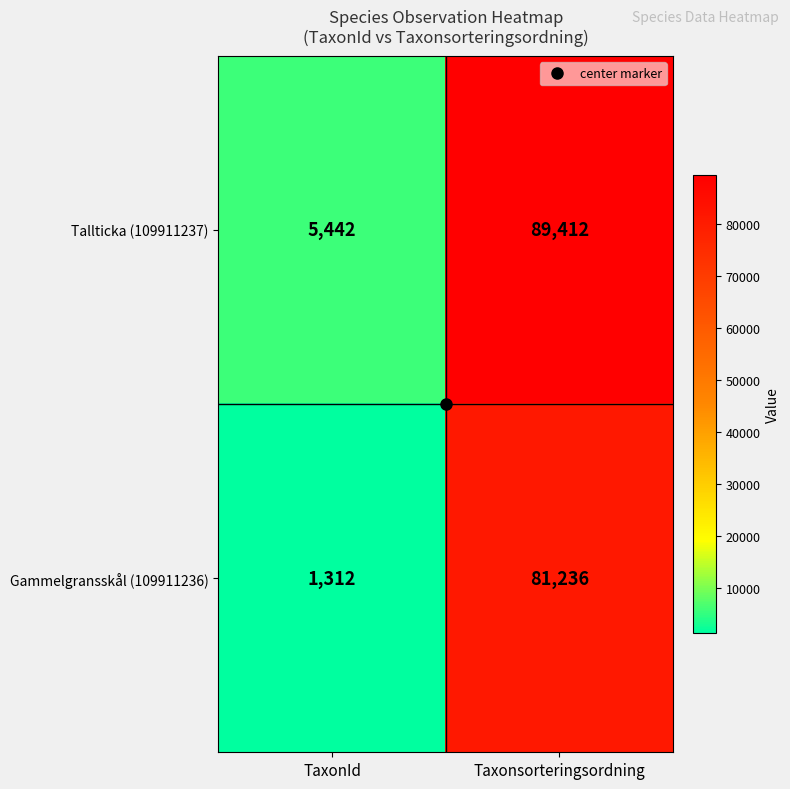

True or false: Tallticka (109911237) has a value of 119088 at Taxonsorteringsordning.

False